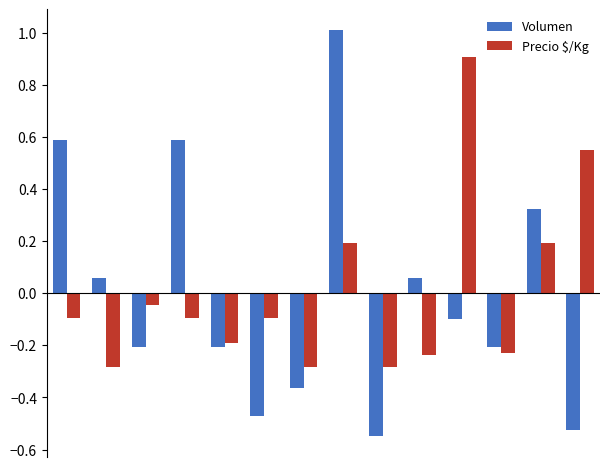

Rank the series by their maximum value, from lowest to highest.

Precio $/Kg, Volumen